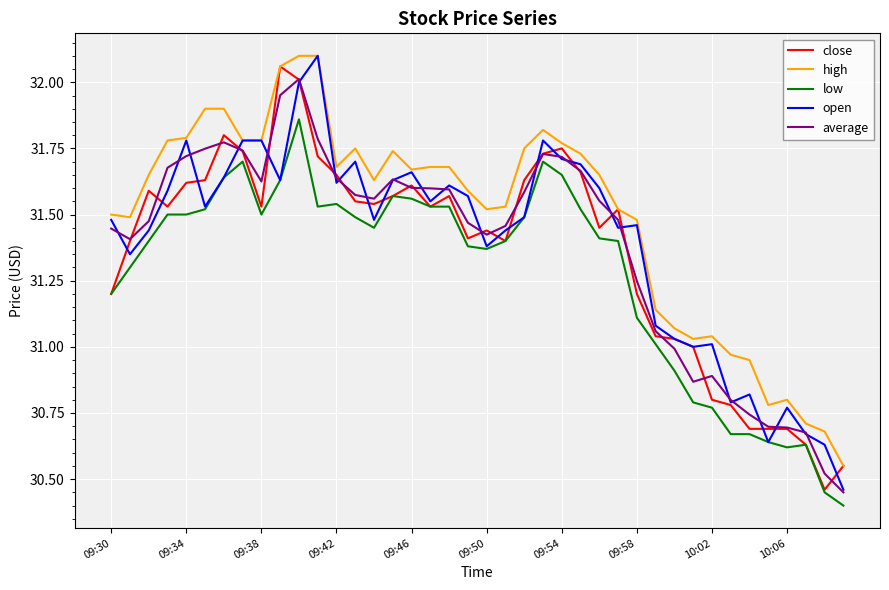

What are all the series names shown in the legend?

close, high, low, open, average